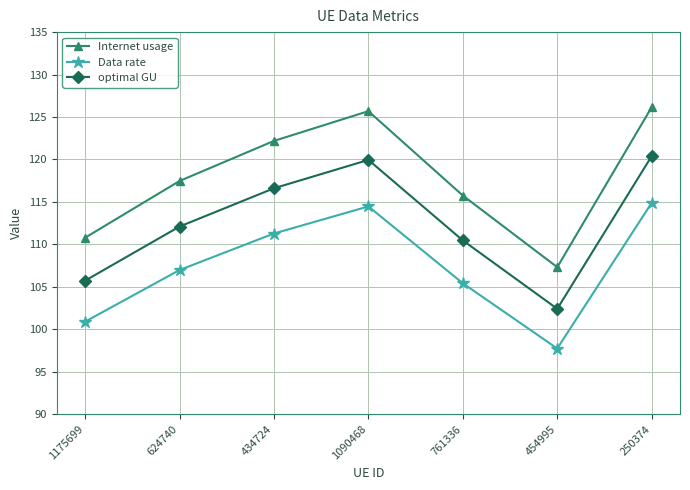

What are all the series names shown in the legend?

Internet usage, Data rate, optimal GU